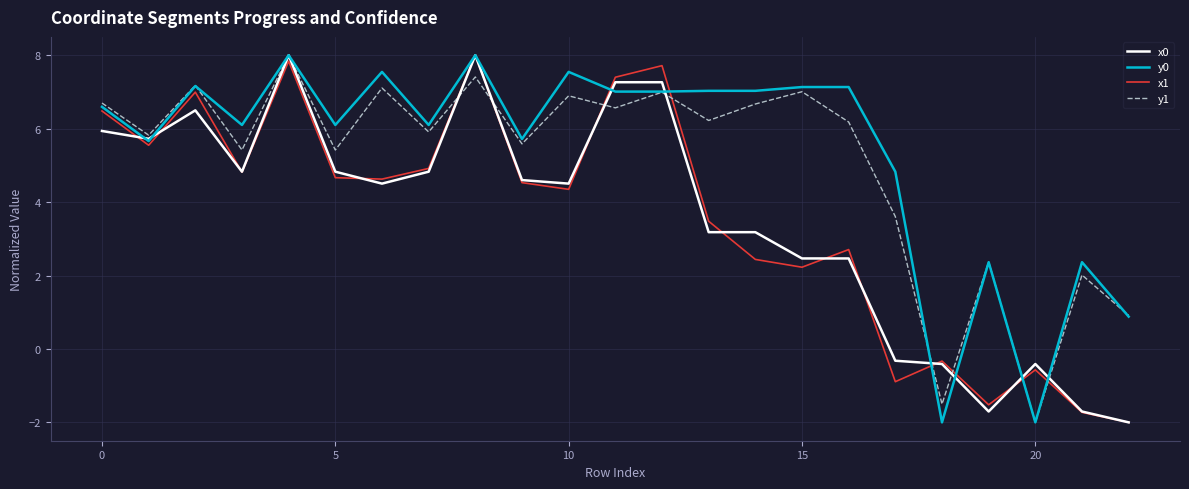

What is the minimum value for y0?

-2.0